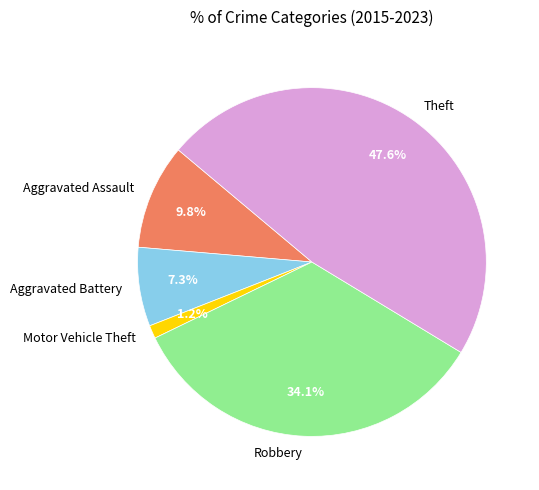

To the nearest percent, what portion does Theft represent?

48%